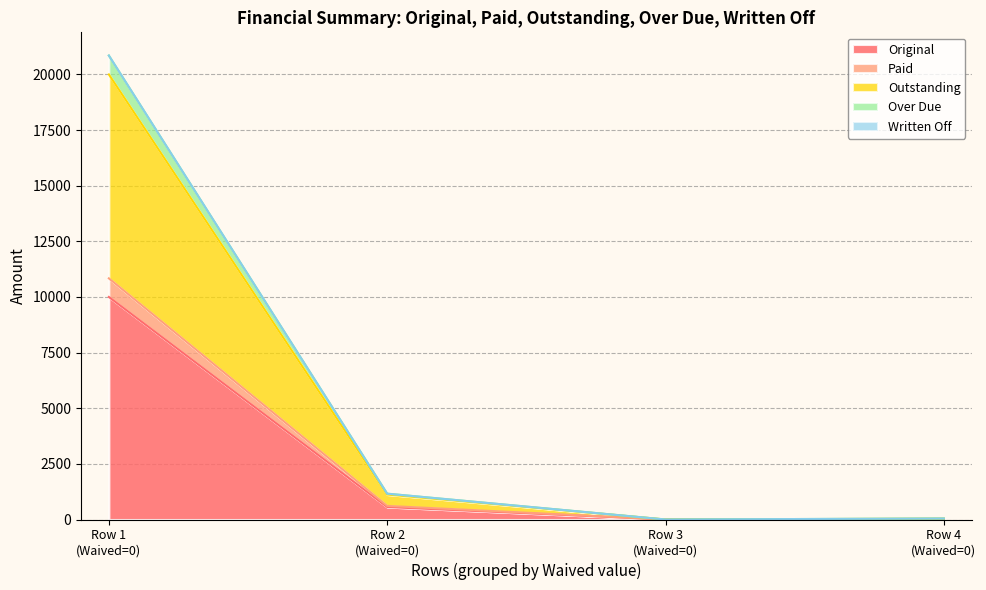

What is the highest value of the Original series?

10000.0